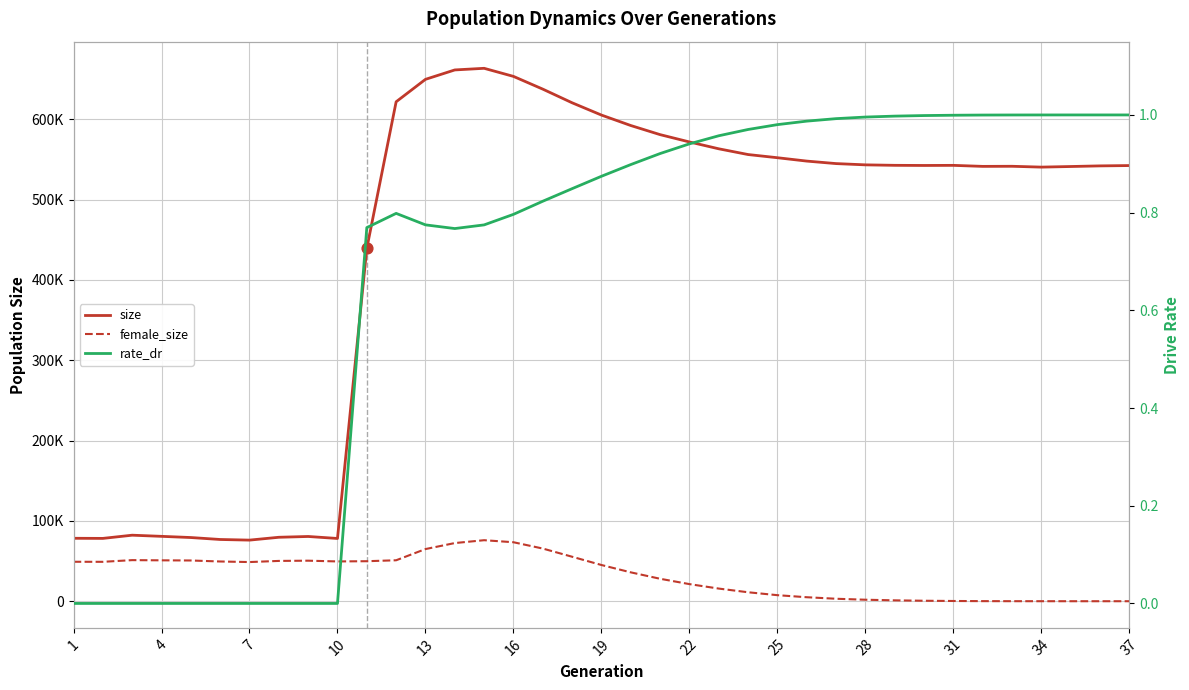

Which series reaches the minimum Y coordinate?

female_size